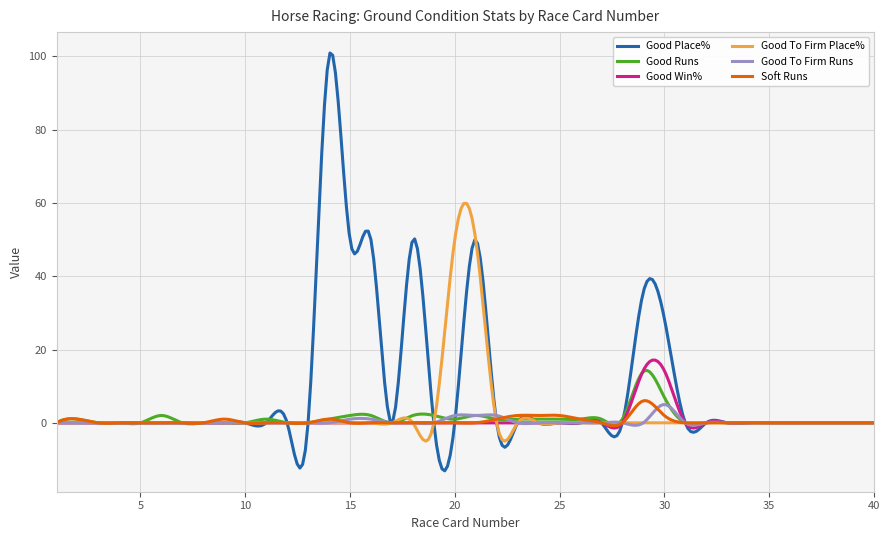

What is the greatest value displayed?

100.9